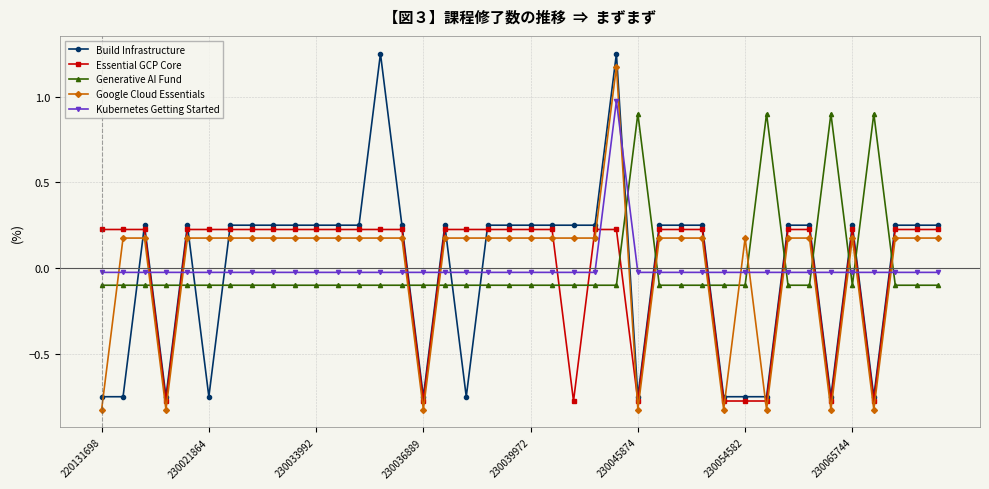

How many data points in Google Cloud Essentials are less than 0?

8